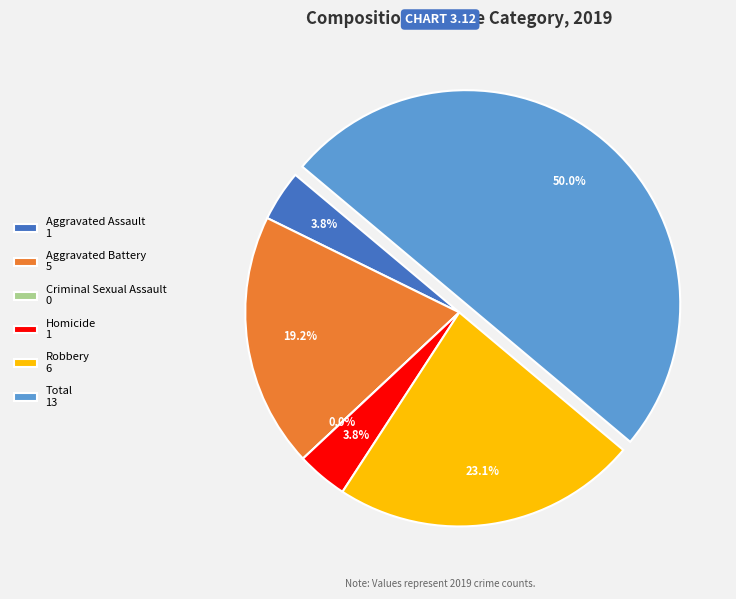

Is it true that Total is 57% of the pie?

False